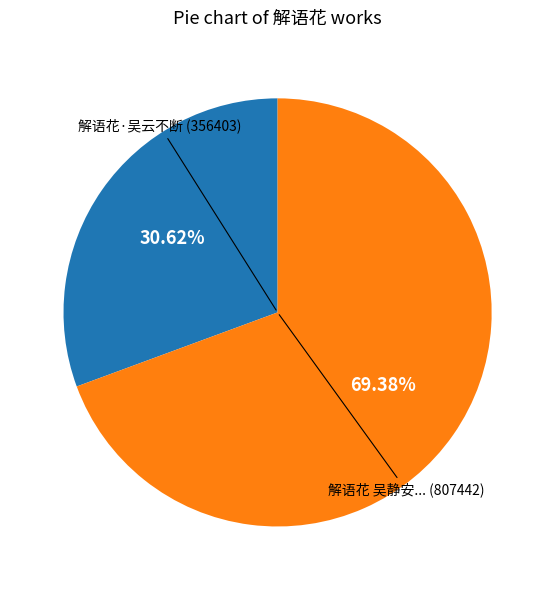

Is there a majority slice in this chart?

Yes